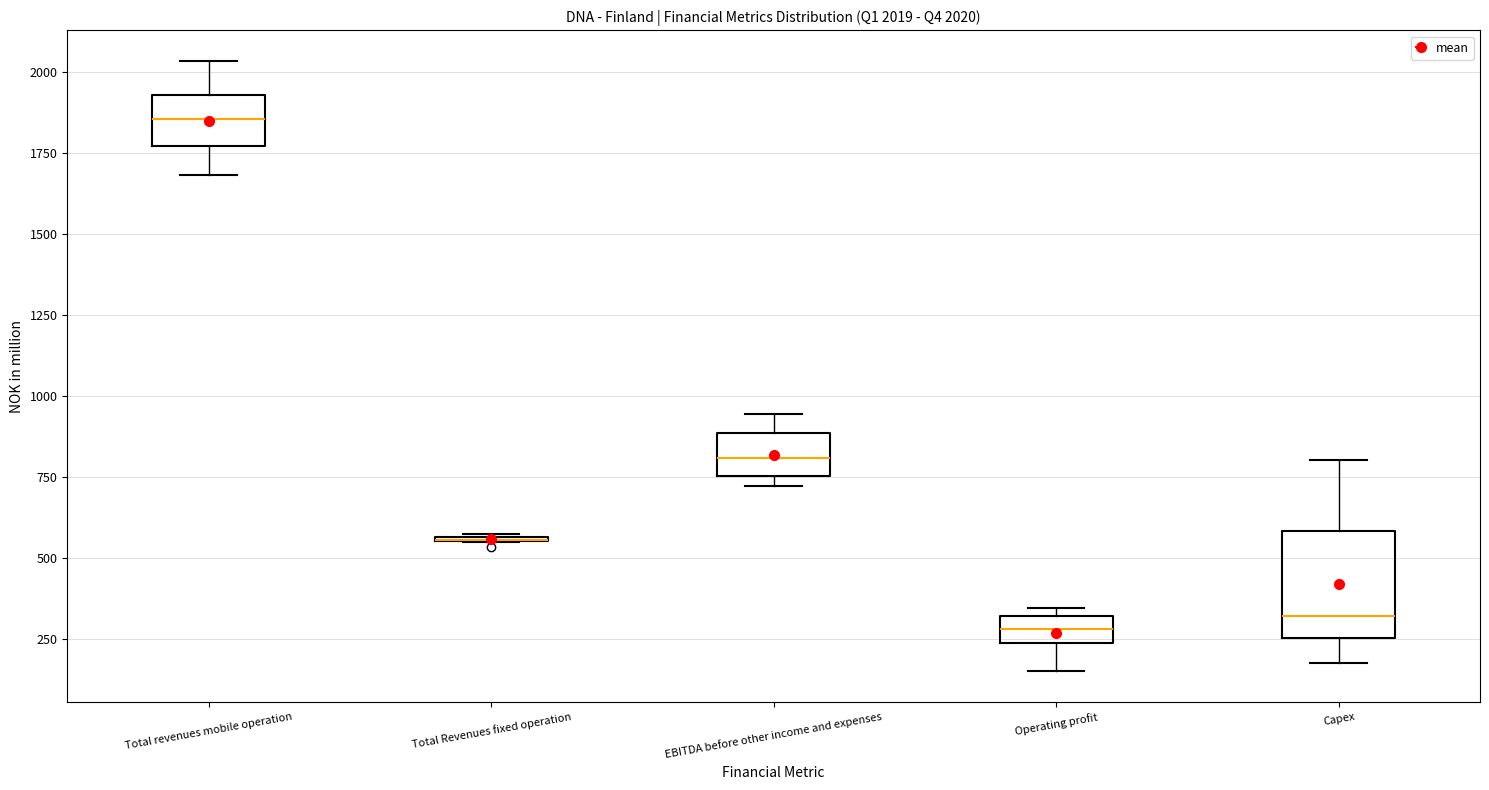

Which box is the tallest, from its lower edge to its upper edge?

Capex